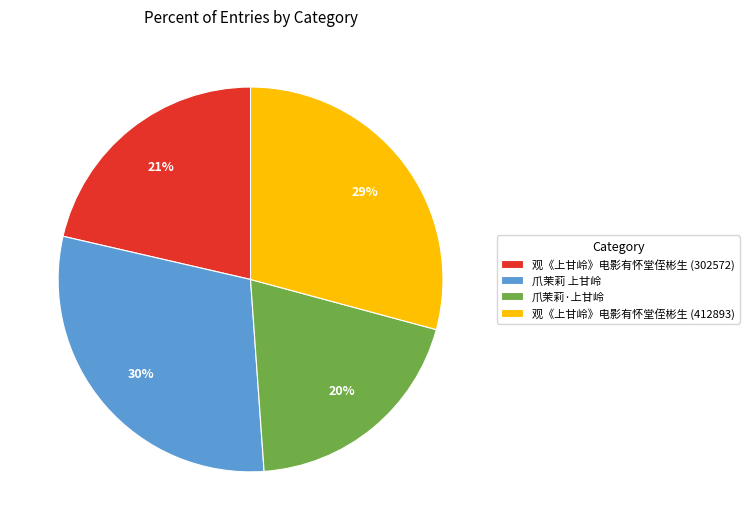

How many slices are in this pie chart?

4